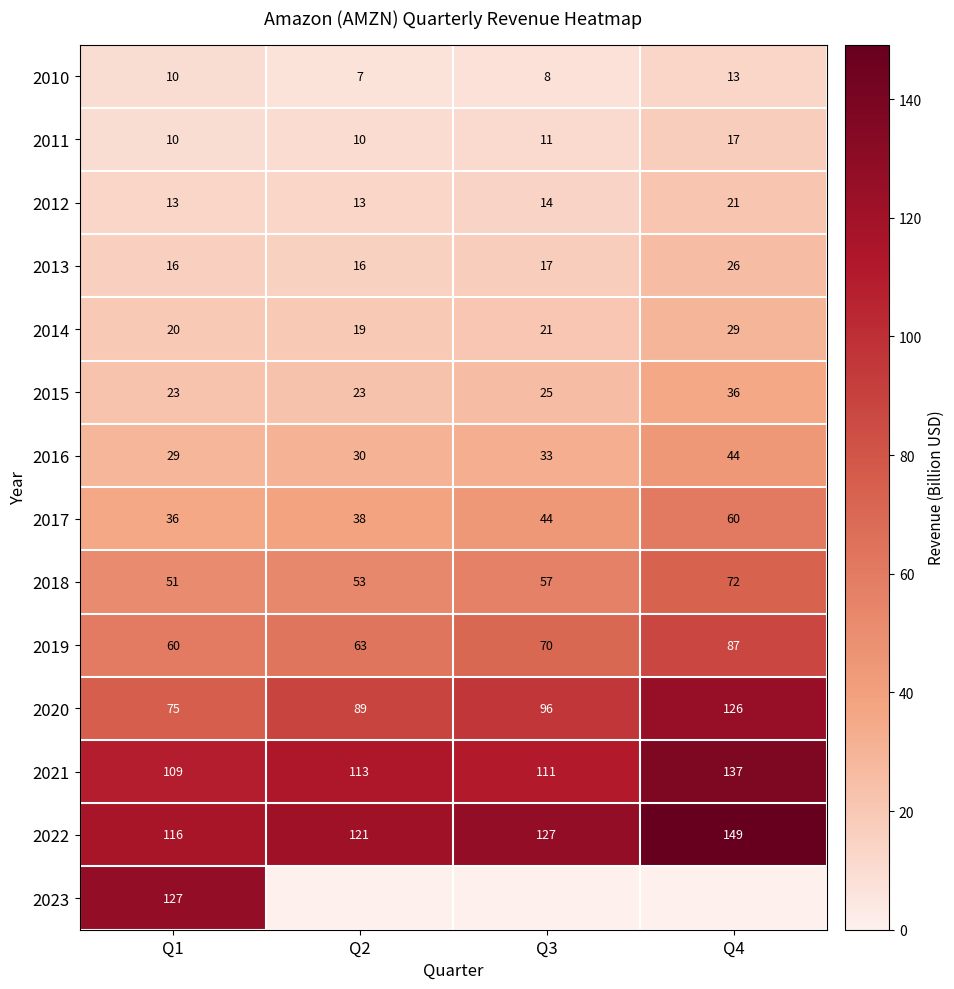

What is the spread (max minus min) of values at Q4?

136.3